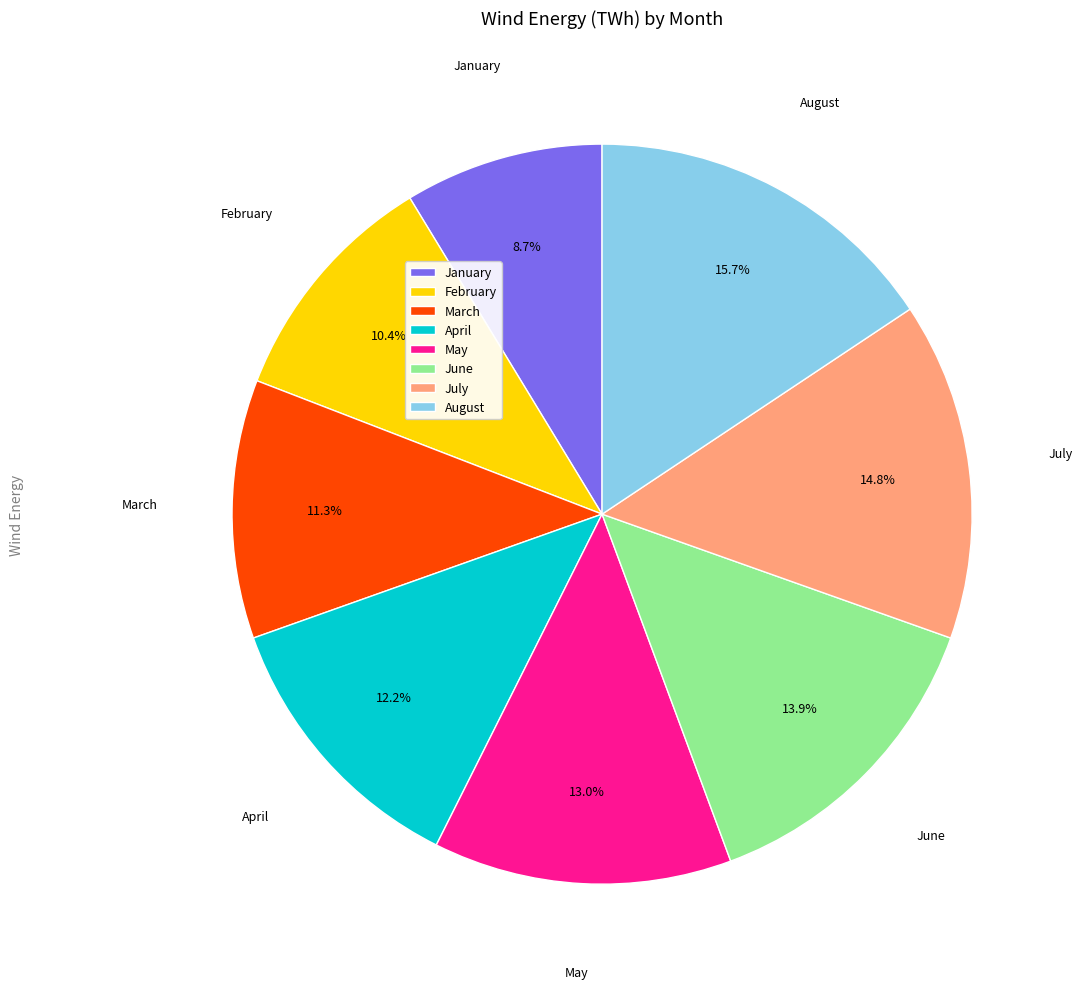

Which slice is the largest?

August